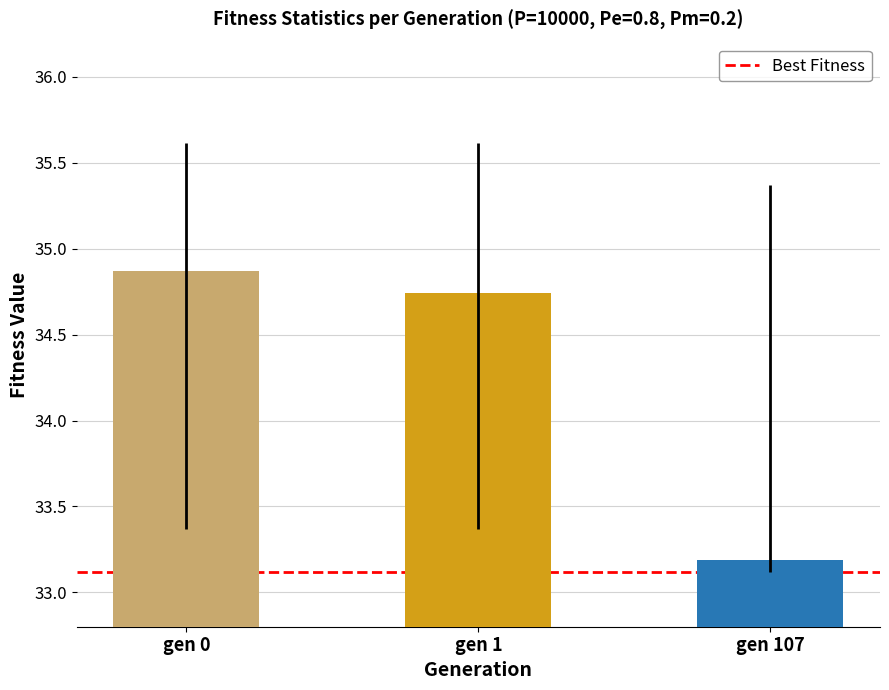

Which category has the lowest value in the min series?

gen 107